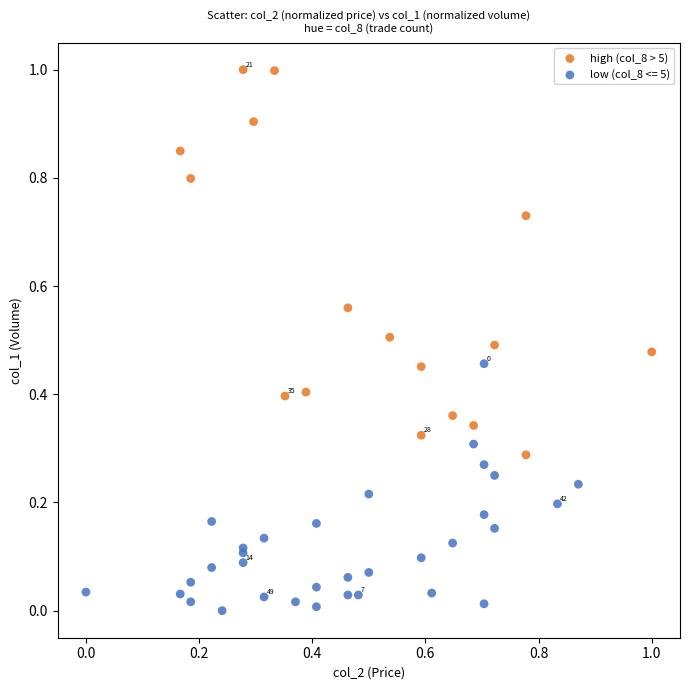

Which series contains the highest Y value?

high (col_8 > 5)